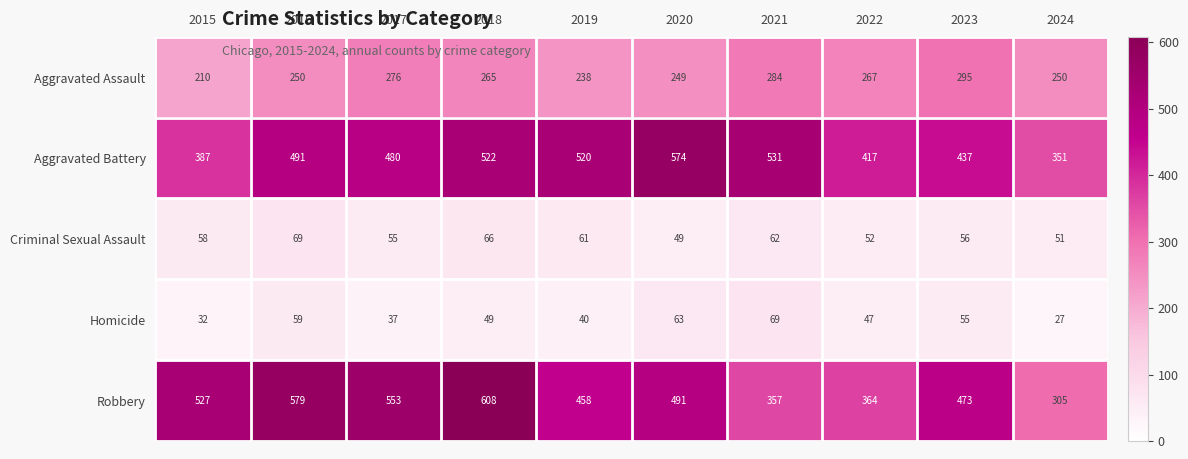

Is it true that Aggravated Assault equals 148 at 2022?

False